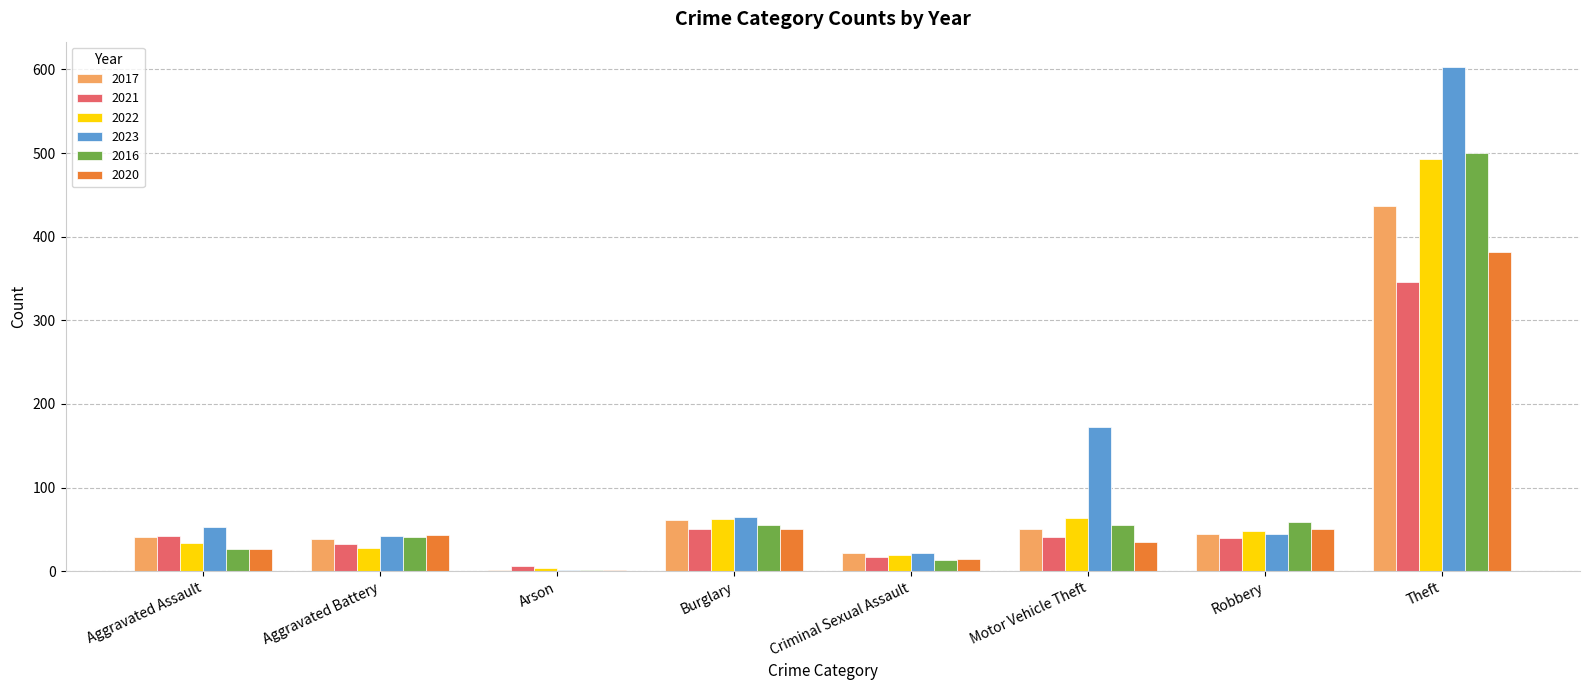

How many categories are shown in the chart?

8